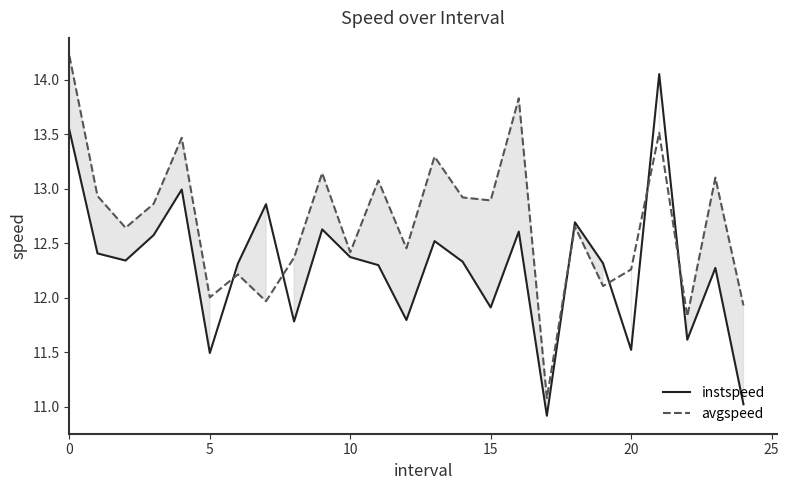

In avgspeed, how many points are lower than both neighbors (excluding endpoints)?

9